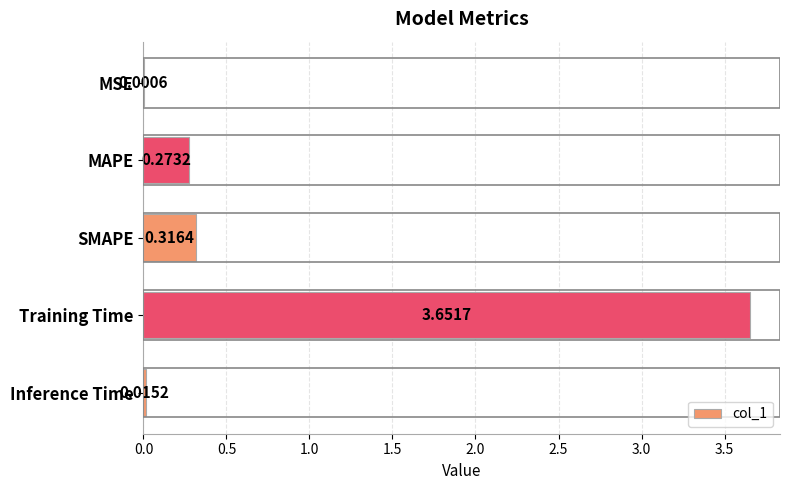

Between MAPE and Inference Time, which is larger?

MAPE